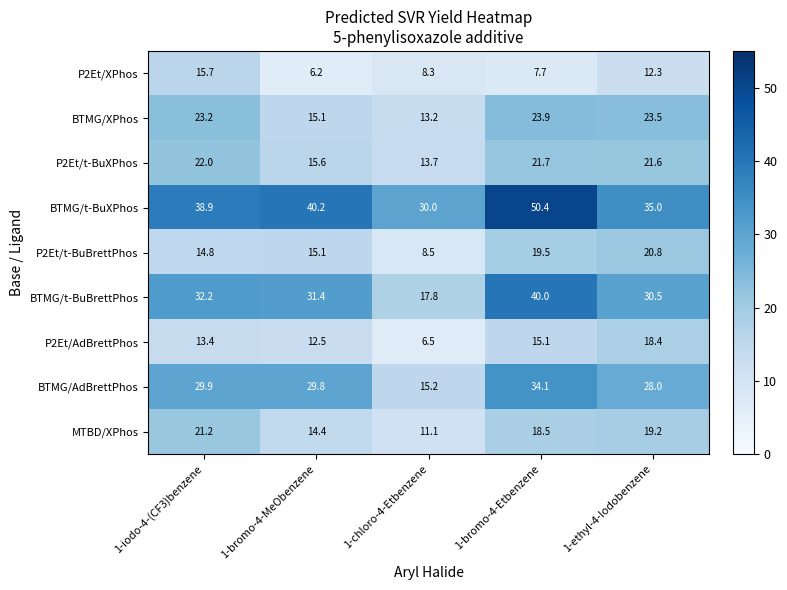

What is the difference between the highest and lowest values at 1-chloro-4-Etbenzene?

23.5